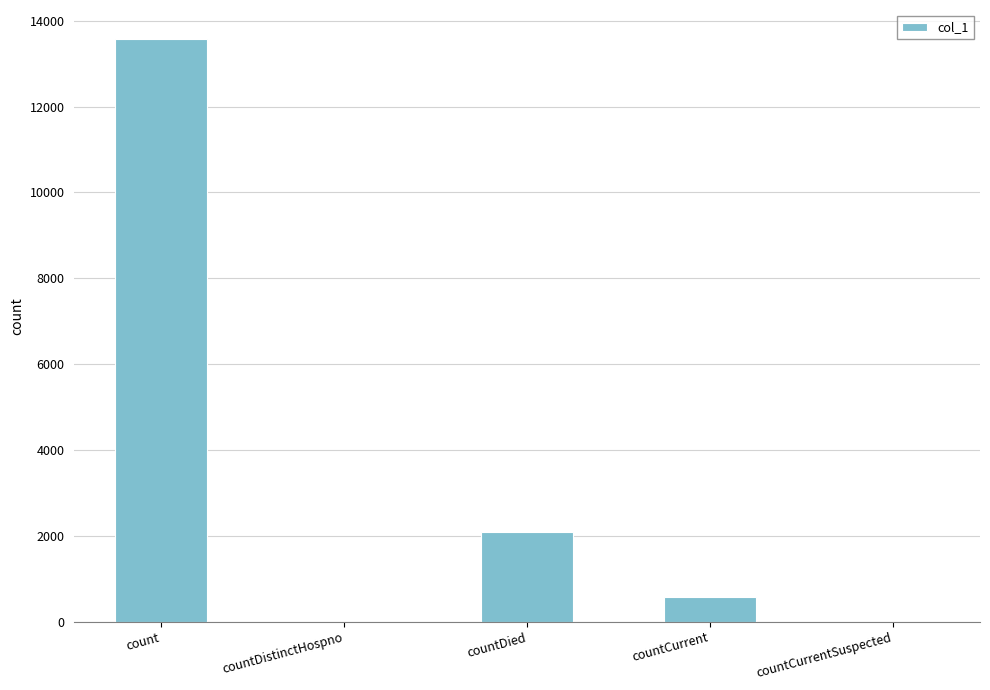

Count the number of categories in the chart.

5